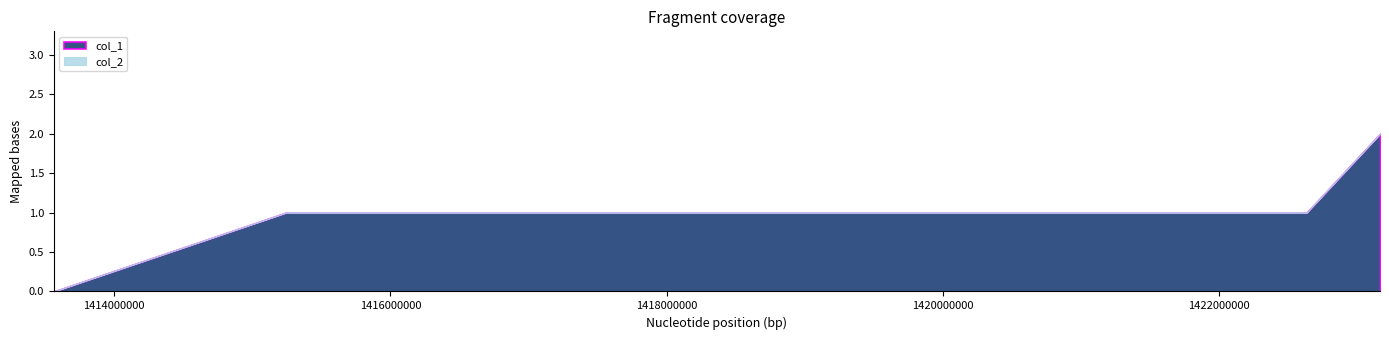

Which series changed the most between 1413562240 and 1422635817?

col_1